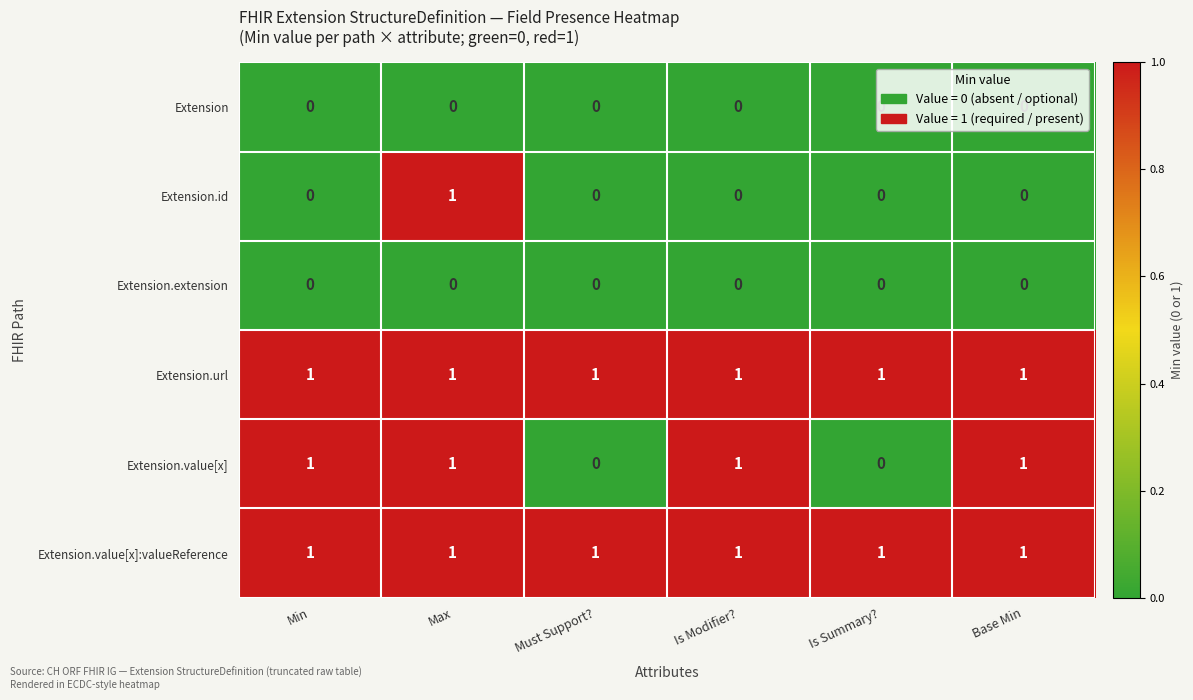

Which category has the highest value in the Extension.id series?

Max